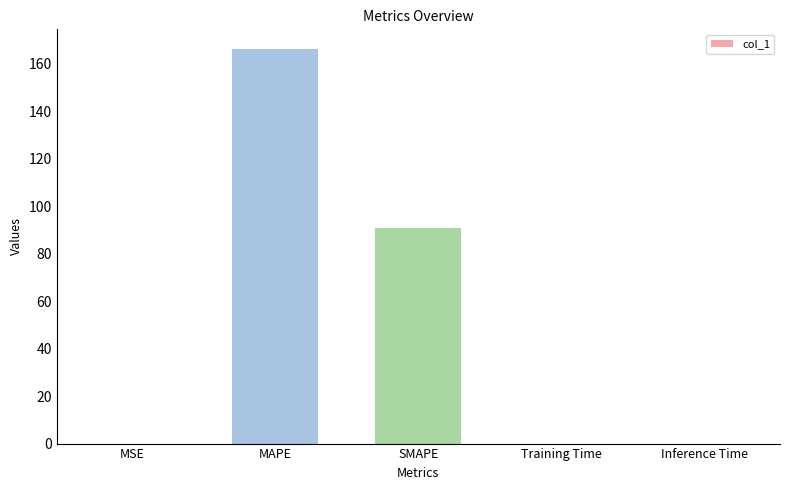

Which label corresponds to the largest value in the chart?

MAPE